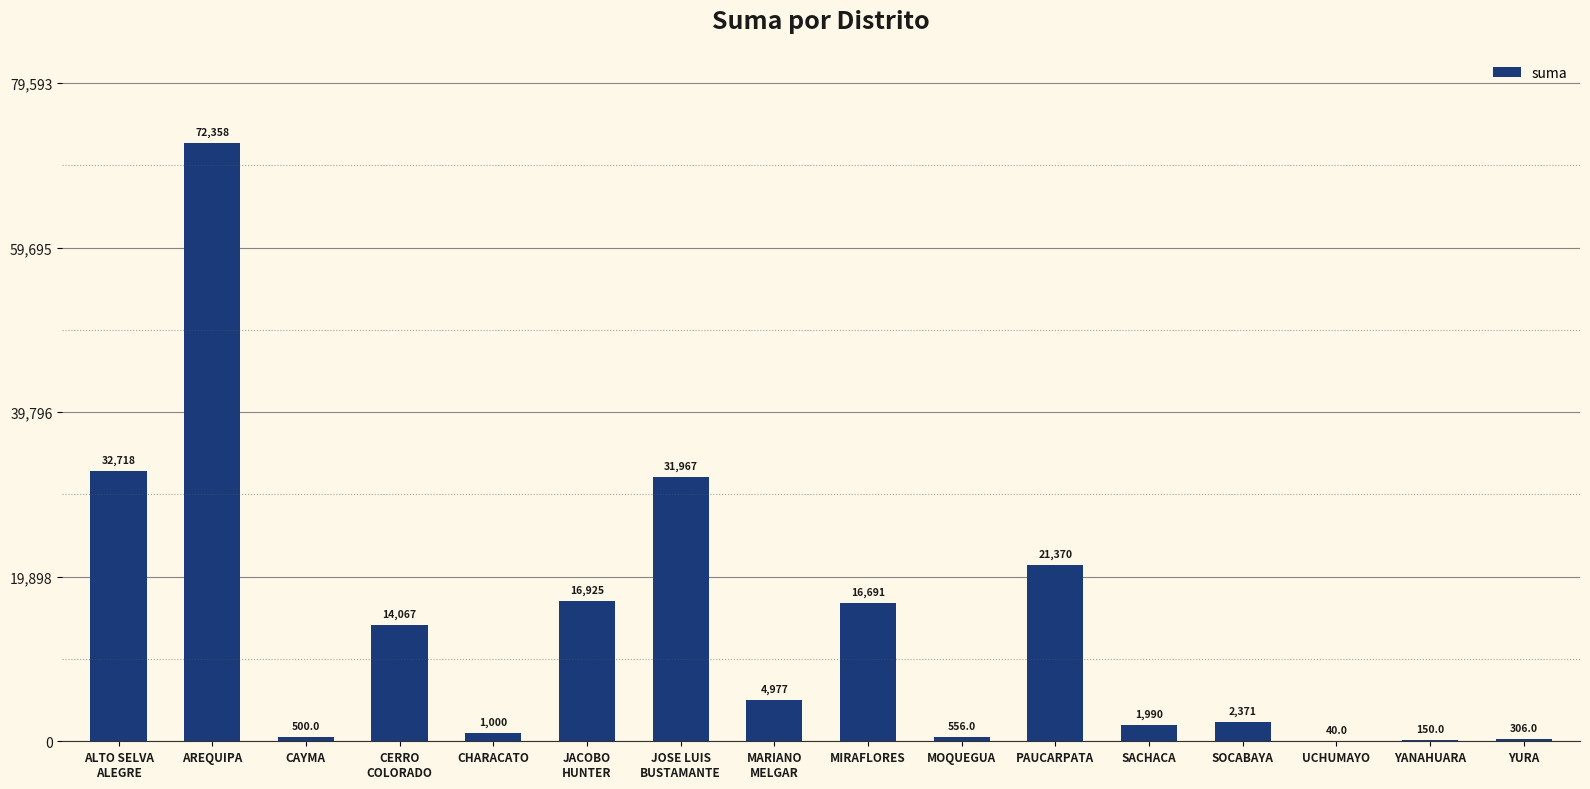

Reading left to right, list all the values displayed in this chart.

32717.9	72357.6	500.0	14067.0	1000.0	16925.0	31967.0	4977.2	16690.8	556.0	21370.0	1990.0	2371.0	40.0	150.0	306.0